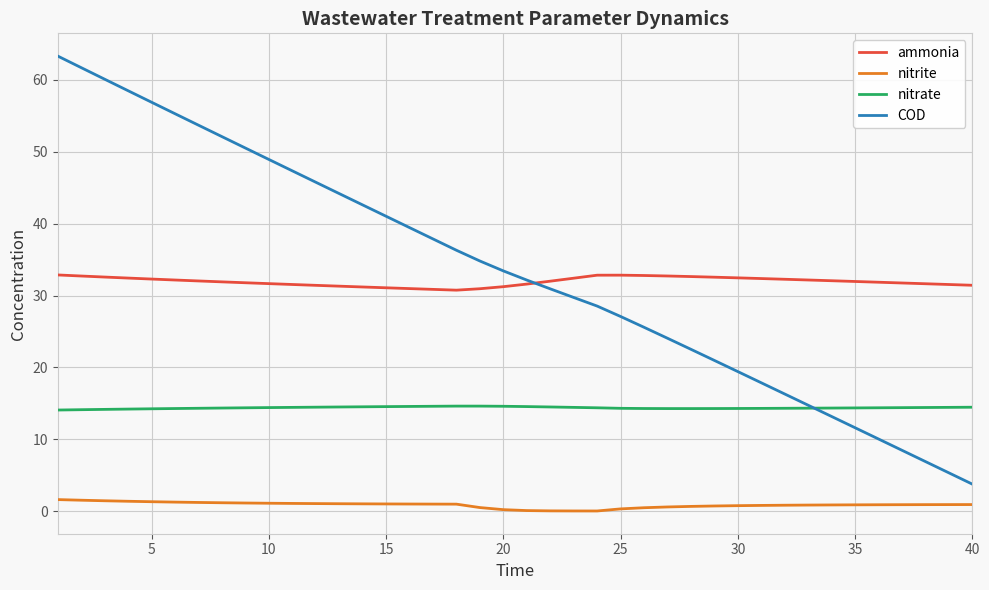

Count the number of categories in the chart.

40